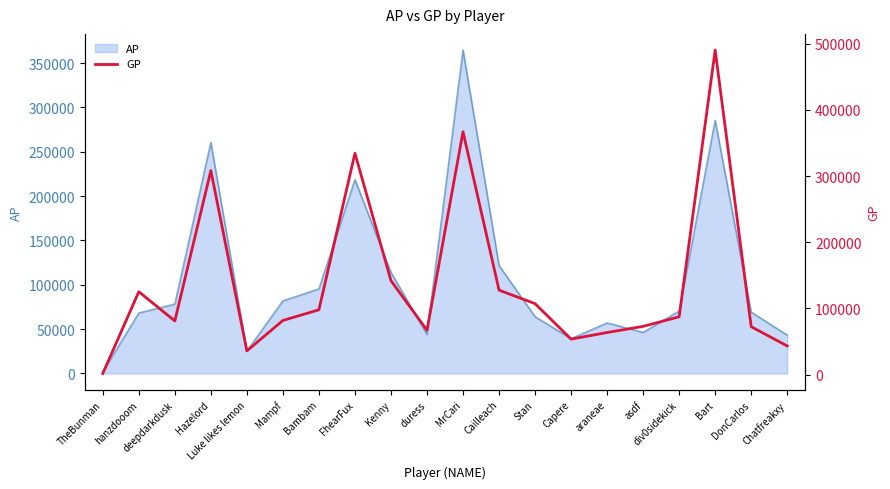

What is the label of the 14th point from the right?

Bambam